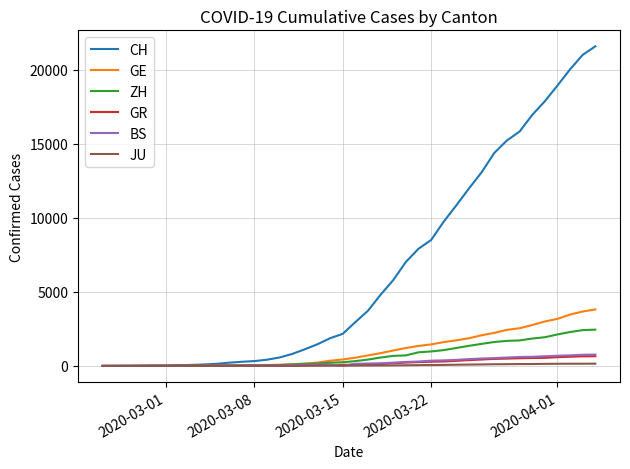

What is the greatest value displayed?

21582